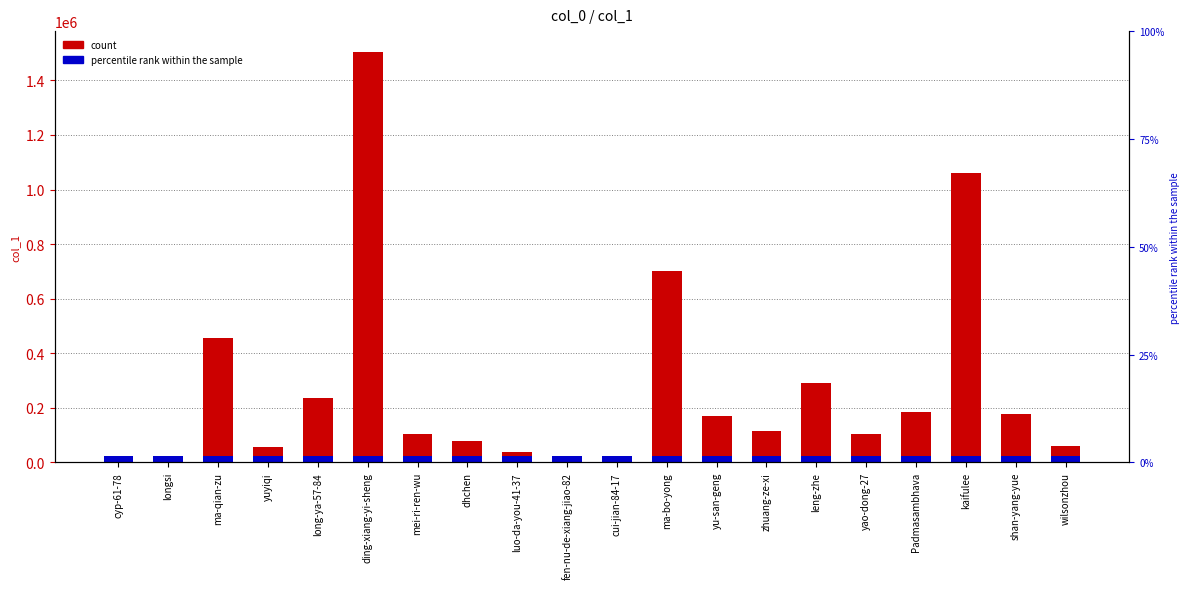

Rank the categories by value from highest to lowest.

ding-xiang-yi-sheng, kaifulee, ma-bo-yong, ma-qian-zu, leng-zhe, long-ya-57-84, Padmasambhava, shan-yang-yue, yu-san-geng, zhuang-ze-xi, yao-dong-27, mei-ri-ren-wu, dhchen, wilsonzhou, yuyiqi, luo-da-you-41-37, cui-jian-84-17, fen-nu-de-xiang-jiao-82, longsi, cyp-61-78